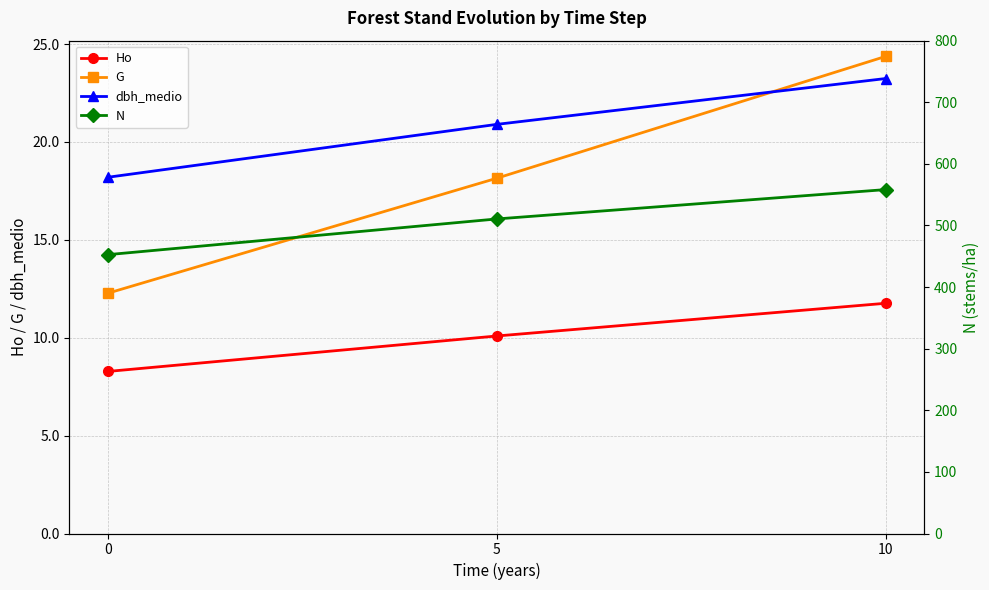

The N series shows 684.4 at 5. True or false?

False